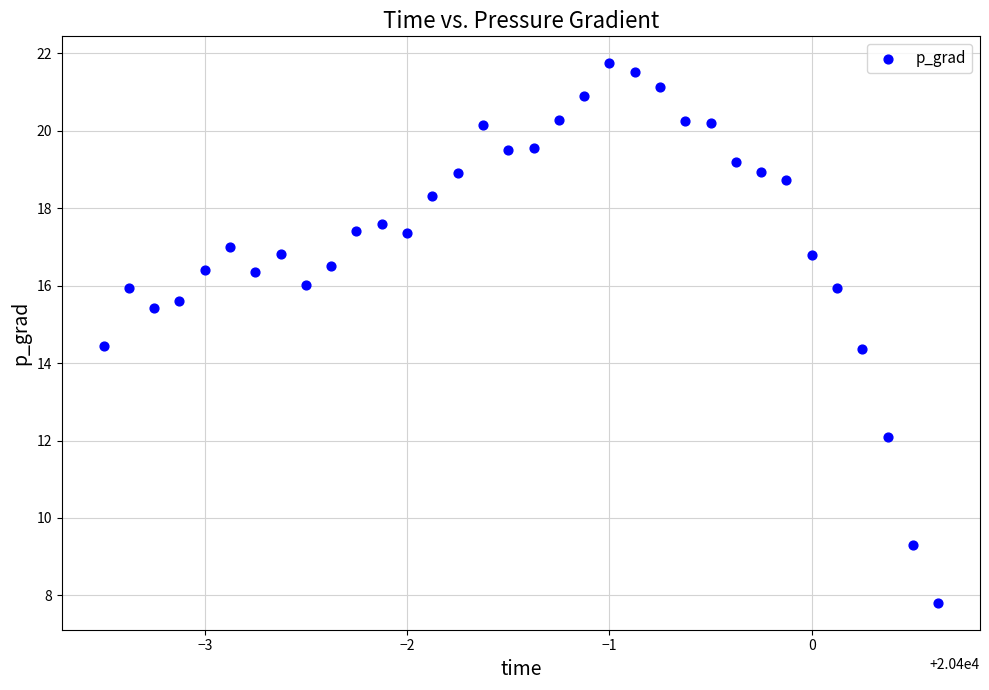

What is the range of X values (max minus min)?

4.1